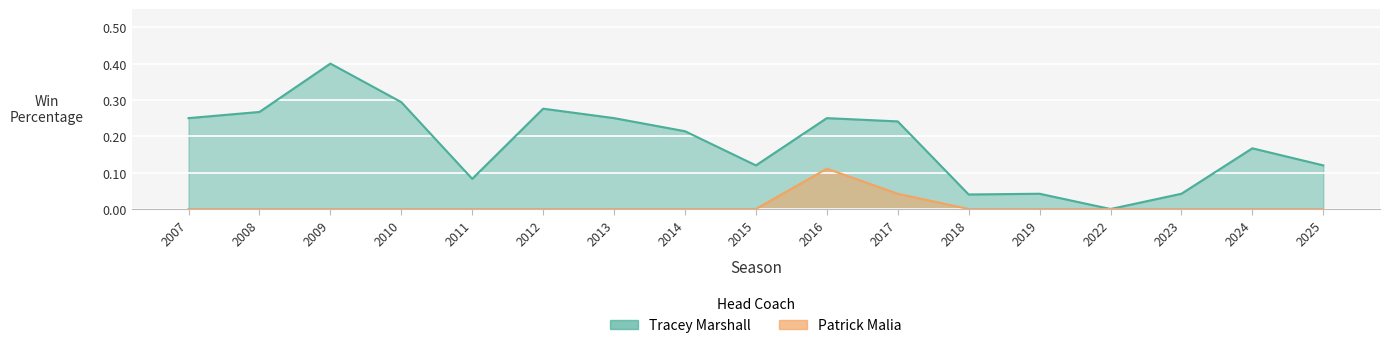

Between 2023 and 2014, which series saw the biggest shift?

Tracey Marshall